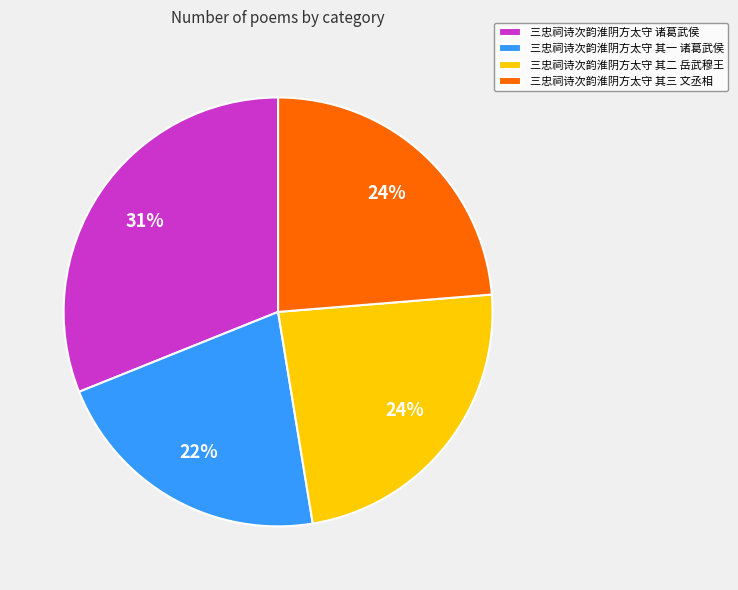

Does any single category account for the majority?

No